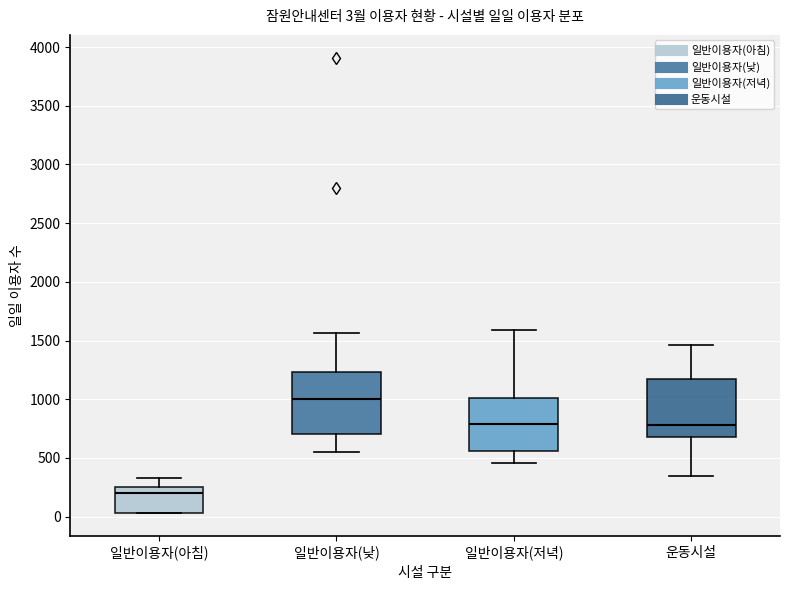

Which box has the highest median line?

일반이용자(낮)